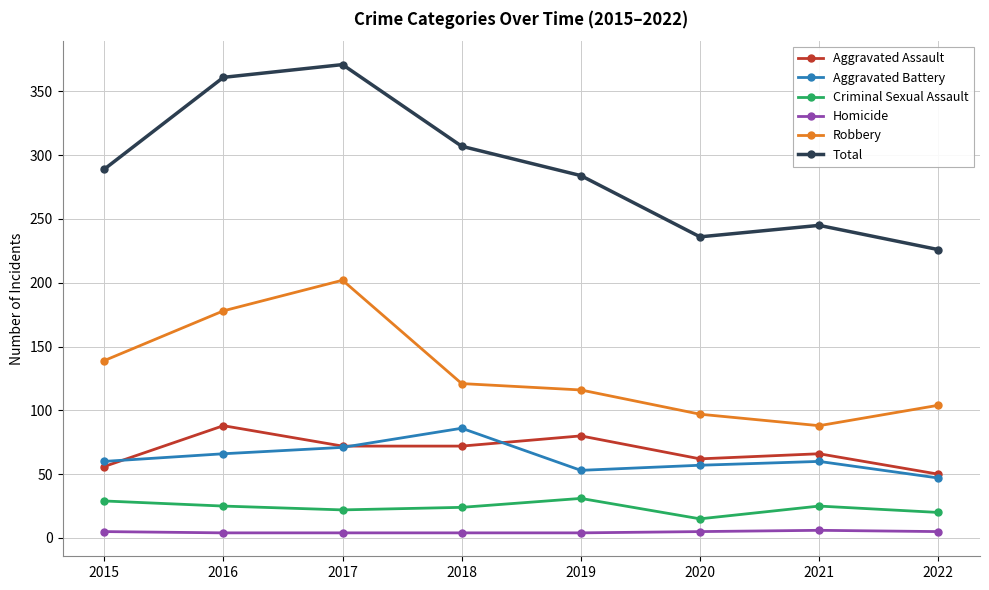

Is this an area chart (filled region under the line)?

No